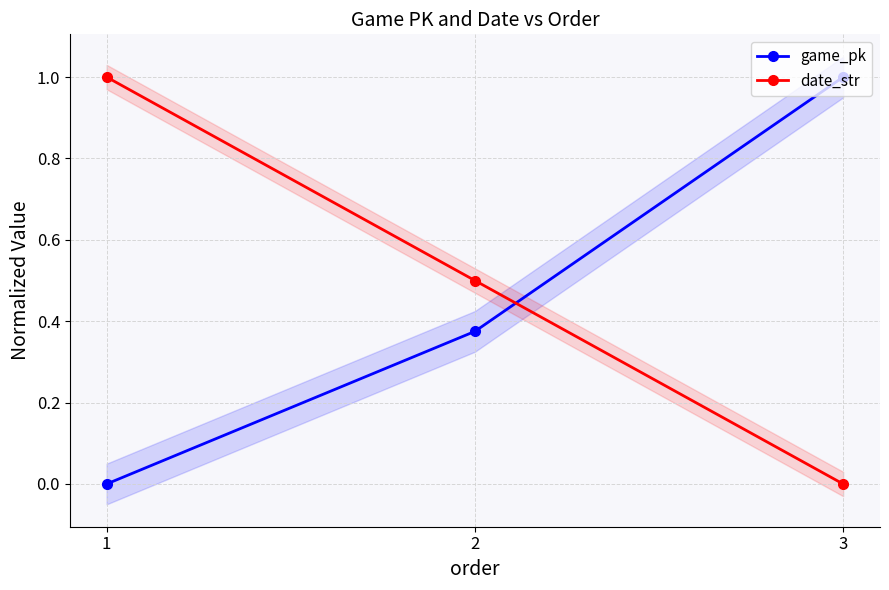

How many values in the date_str series exceed 0?

2